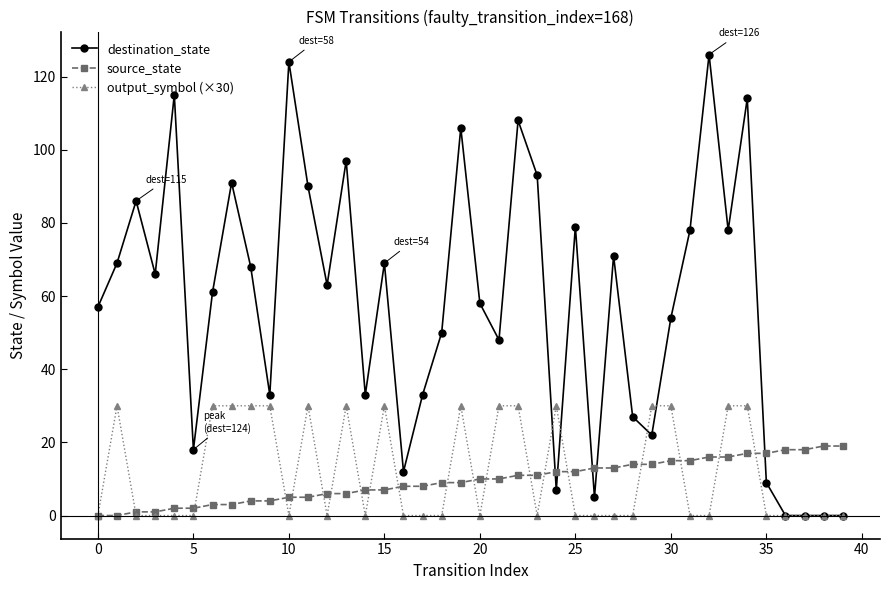

How many distinct data groups are displayed?

3